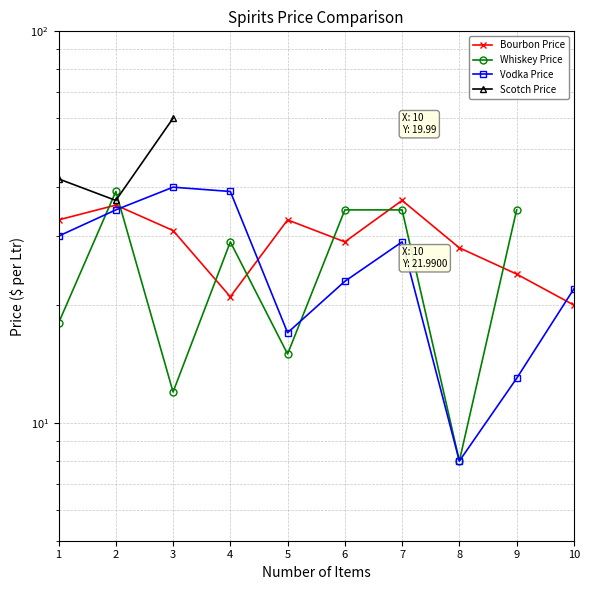

The value of Vodka Price at 7 is 8.9. True or false?

False